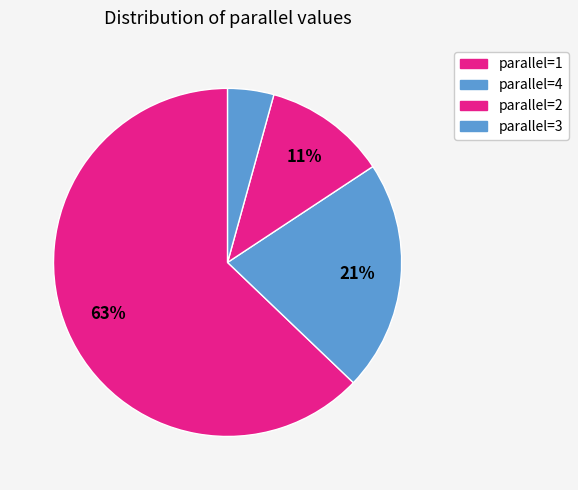

Count the number of slices in the pie.

4